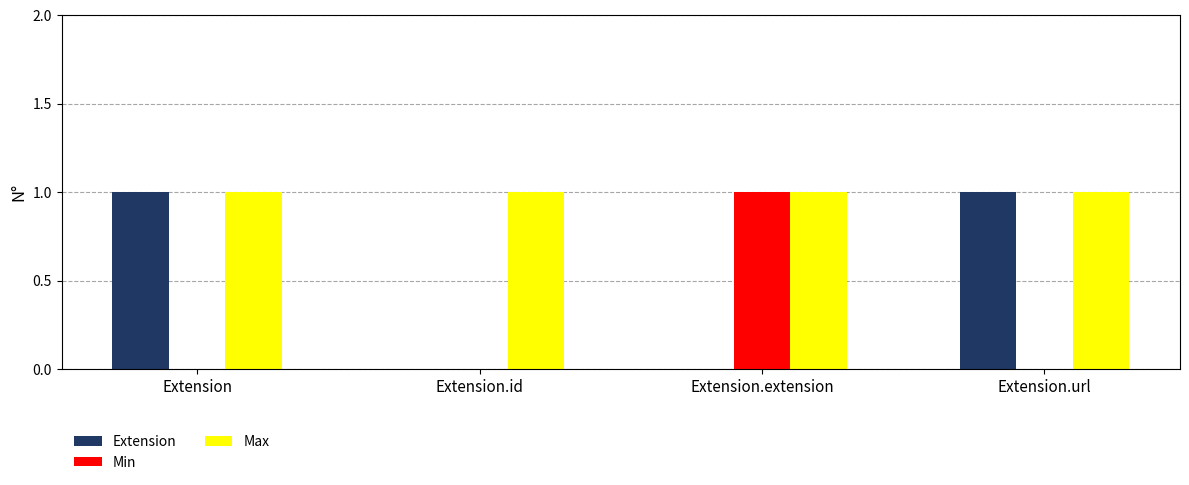

Count the number of data series in this chart.

3